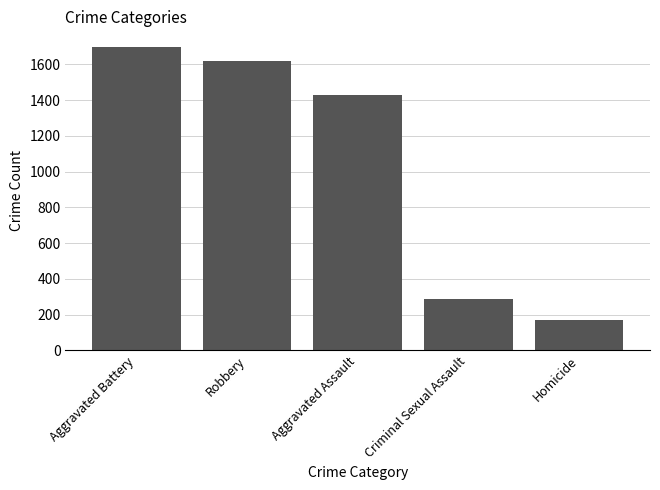

Between Aggravated Assault and Robbery, which is larger?

Robbery